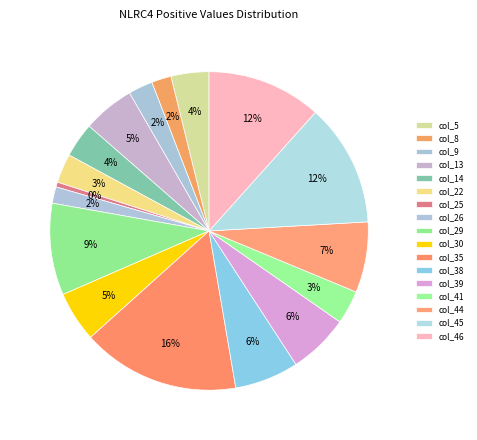

What portion of the pie excludes col_39?

93.9%